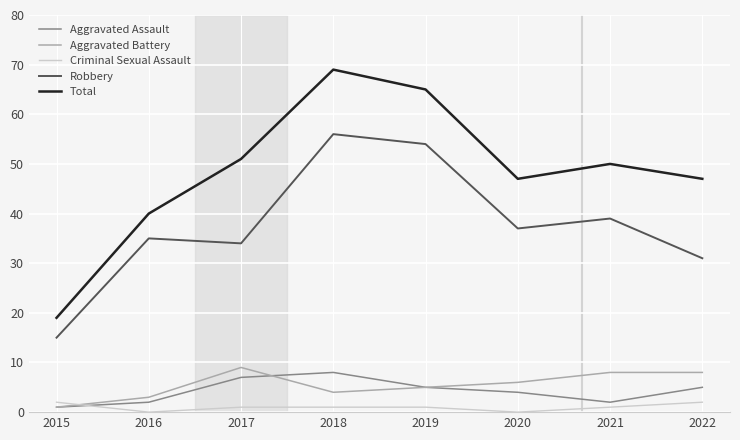

How many values in the Total series are below 50?

4